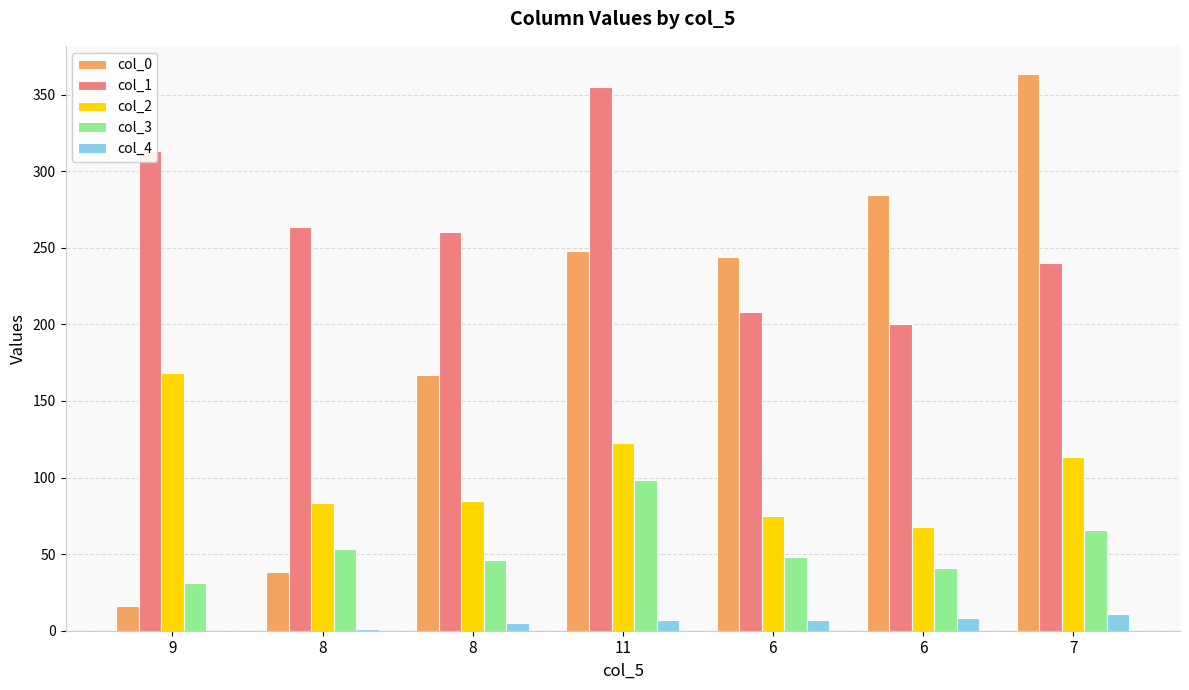

How many categories are shown in the chart?

7